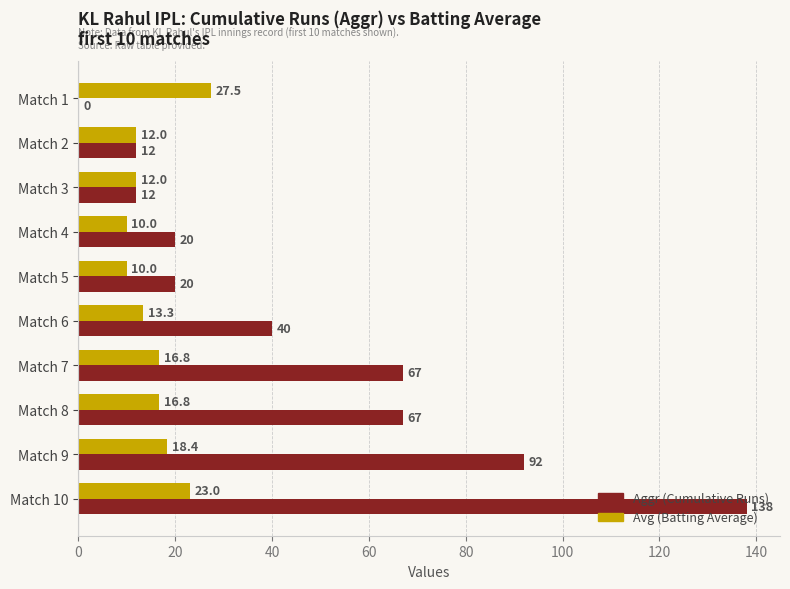

Which series changed the most between Match 1 and Match 9?

Aggr (Cumulative Runs)